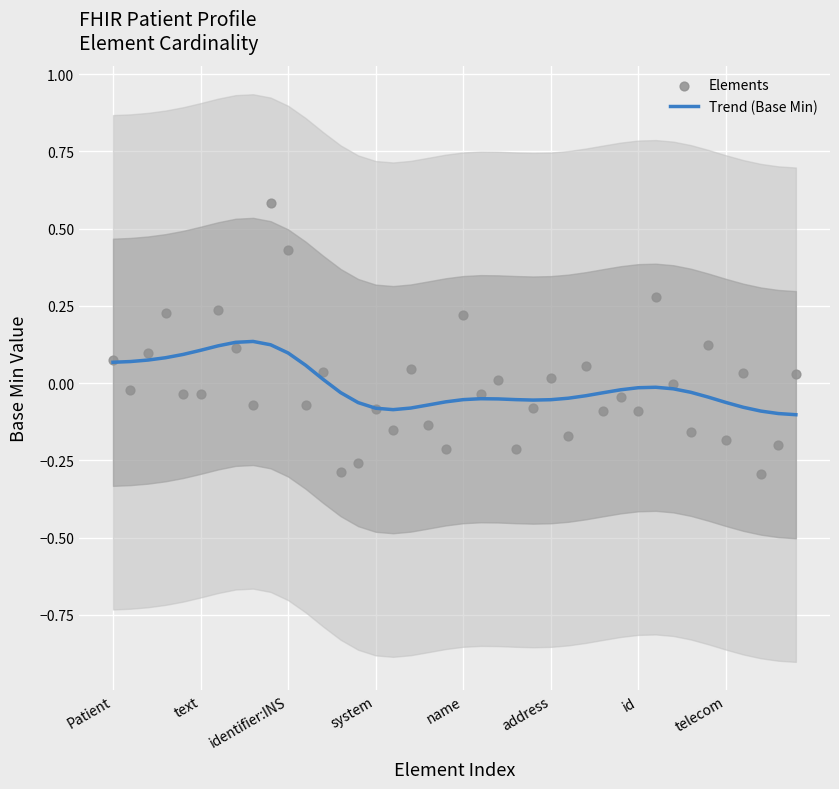

What is the total value across all series at 26?

-0.2